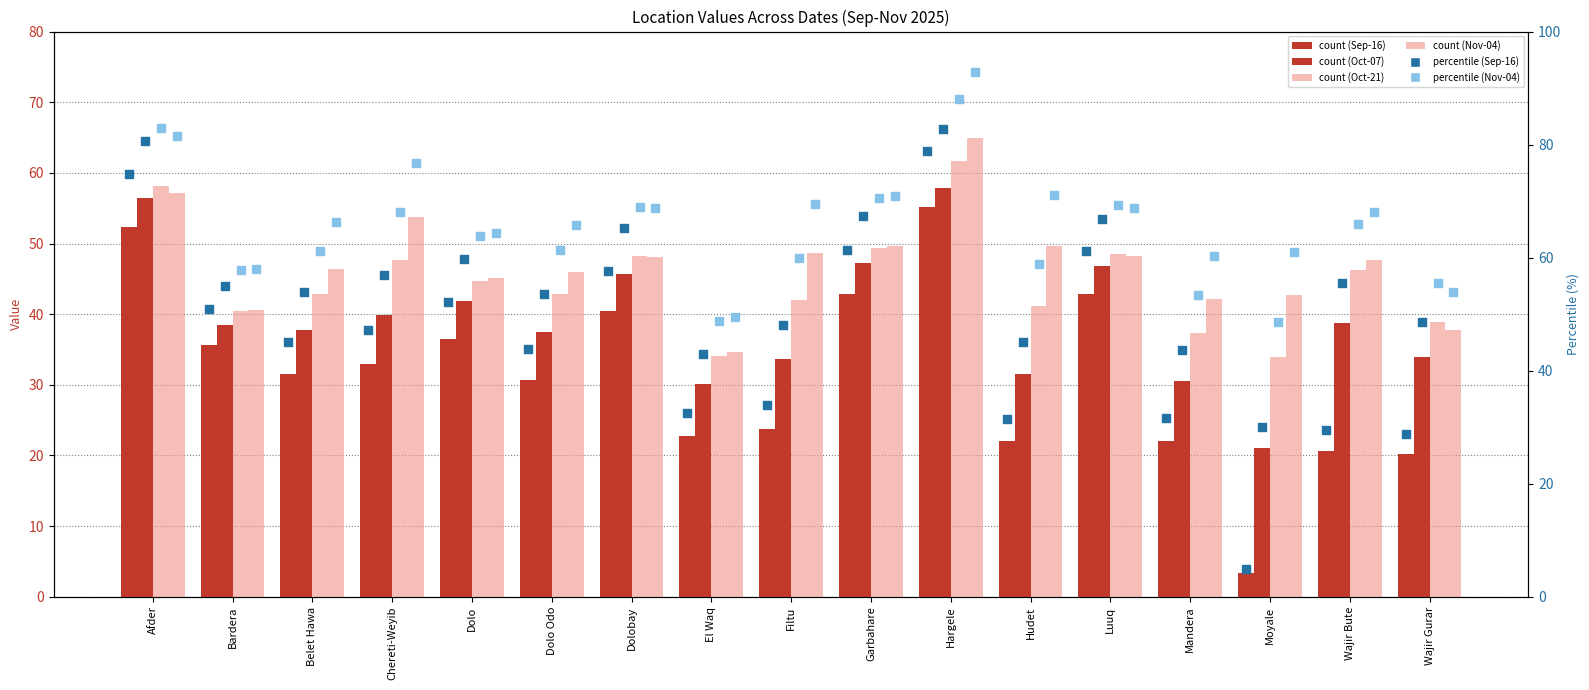

At which category is the sum across all series the highest?

Hargele